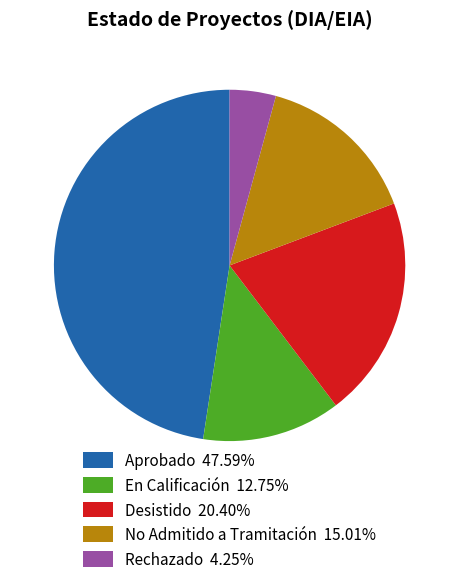

Count the number of slices in the pie.

5